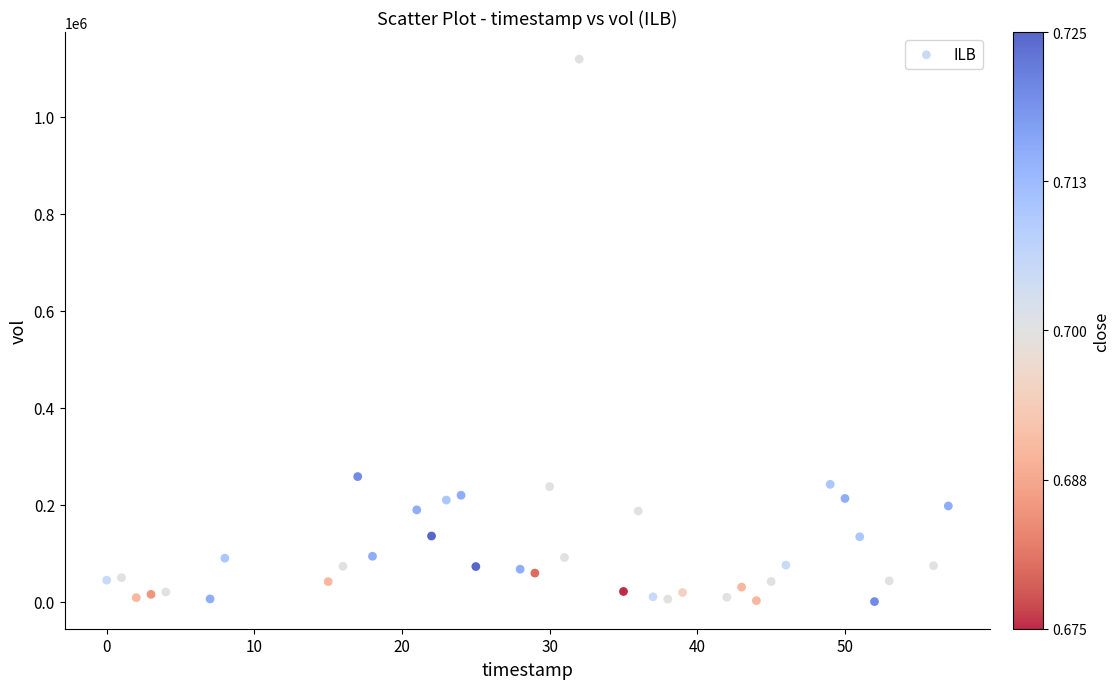

What is the range of X values (max minus min)?

57